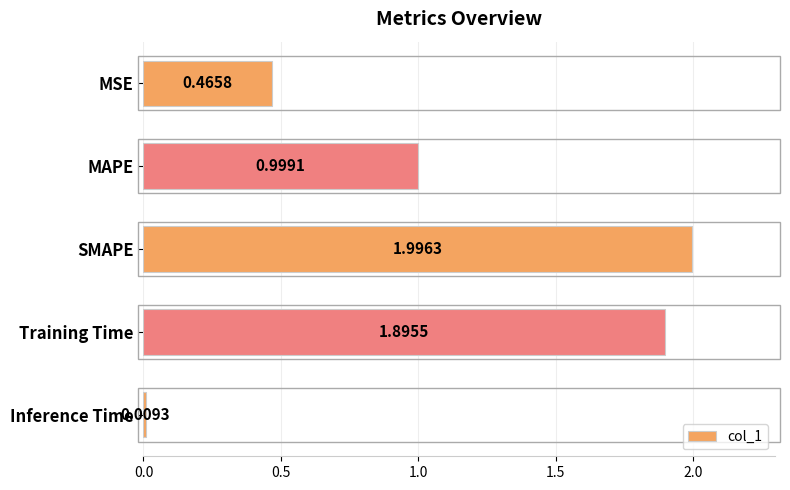

What is the label of the 3rd bar from the bottom?

SMAPE